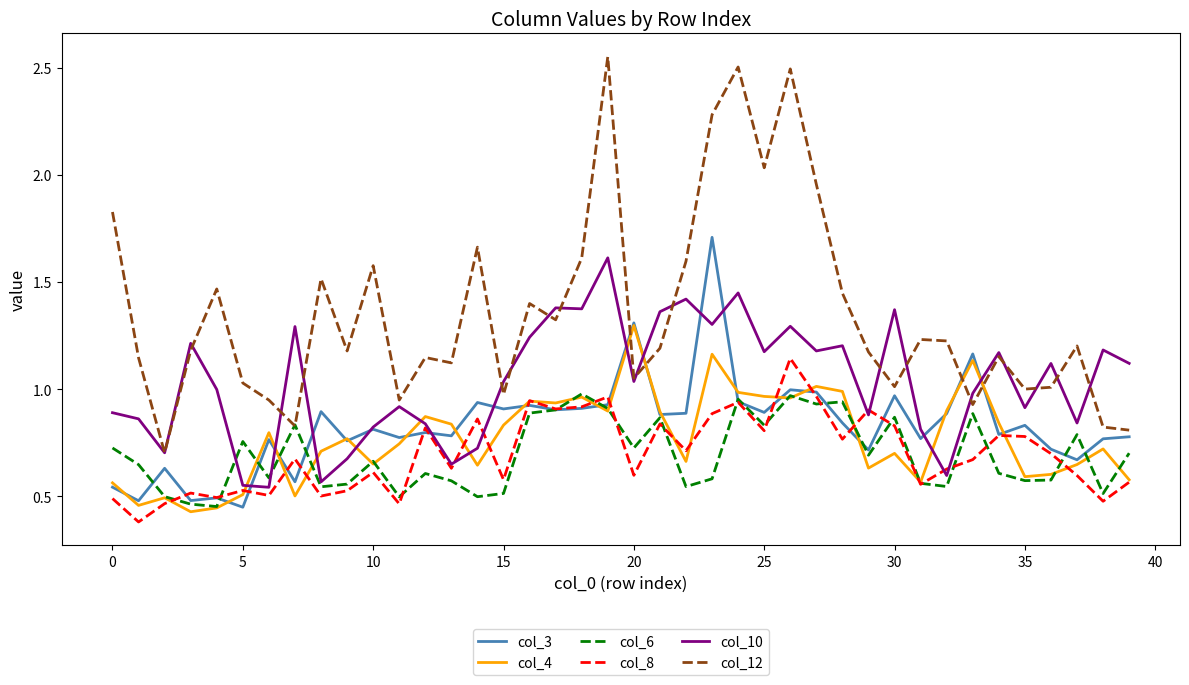

Which series has the largest range (max minus min)?

col_12